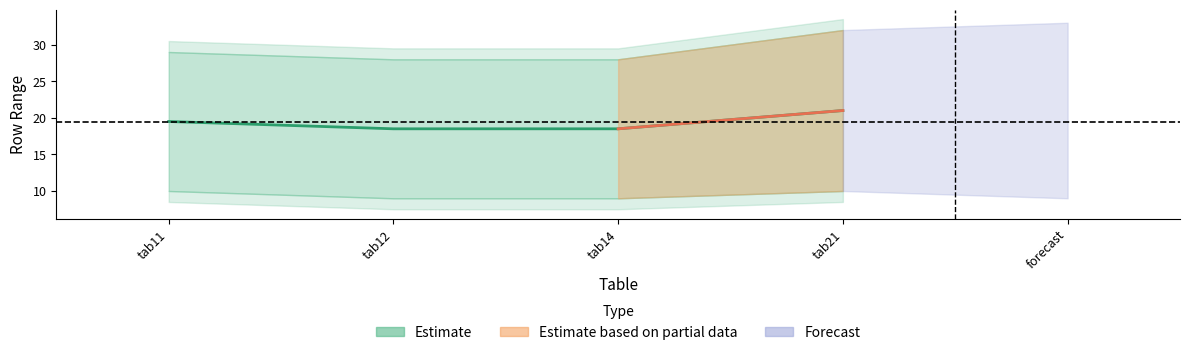

What is the smallest value displayed?

18.5